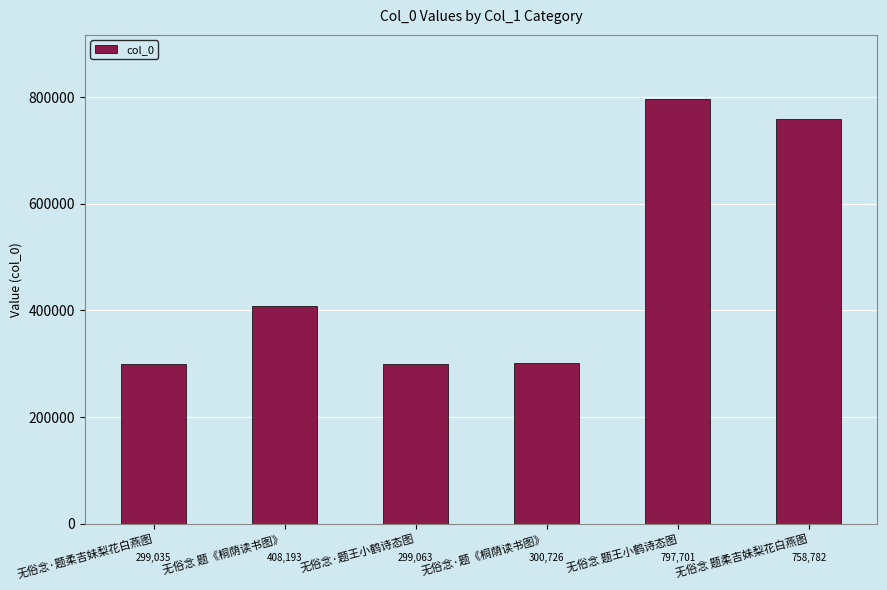

How many bars are there in total?

6